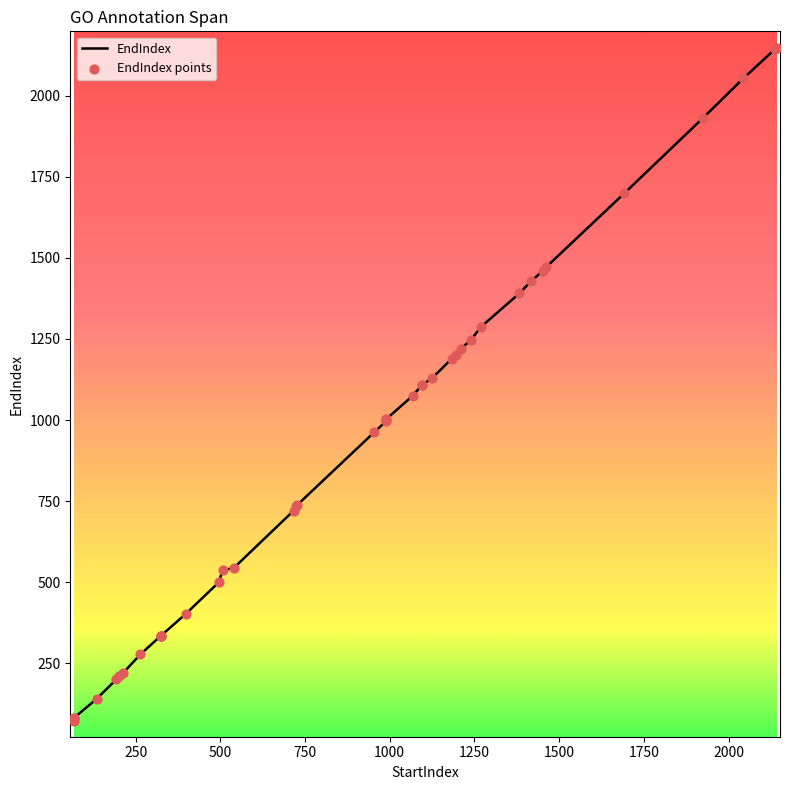

Which series has the largest Y range (max minus min)?

EndIndex